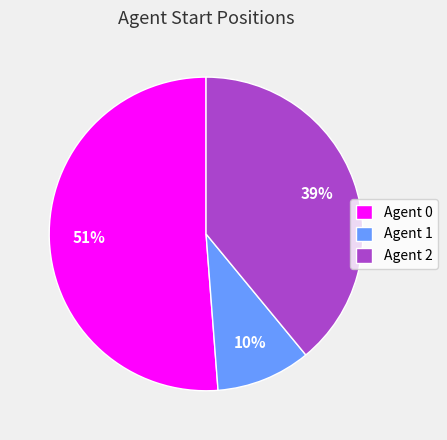

Between Agent 2 and Agent 1, which is larger?

Agent 2